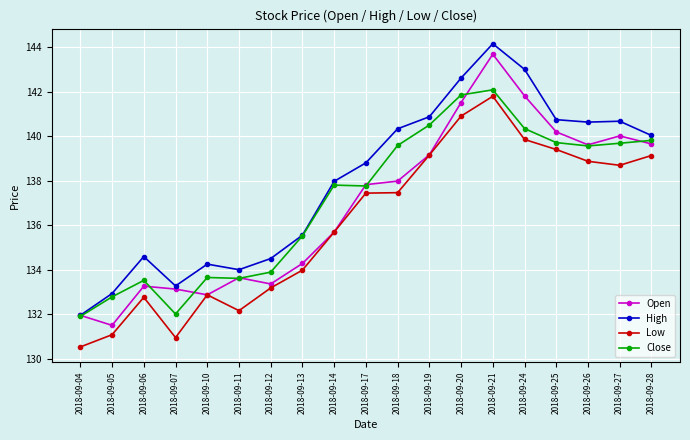

What is the difference between the maximum and minimum values in the Close series?

10.2